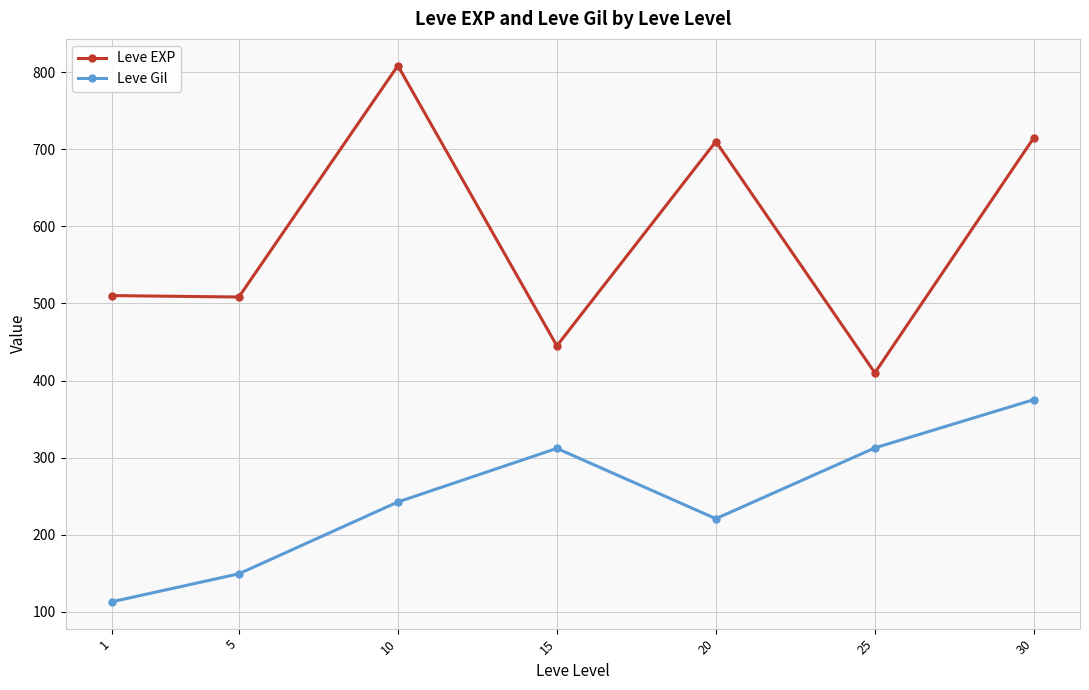

The Leve EXP series shows 174.8 at 15. True or false?

False